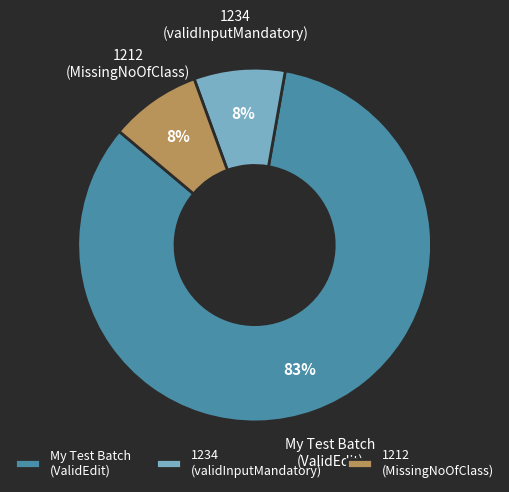

Which category has the biggest portion of the pie?

My Test Batch (ValidEdit)